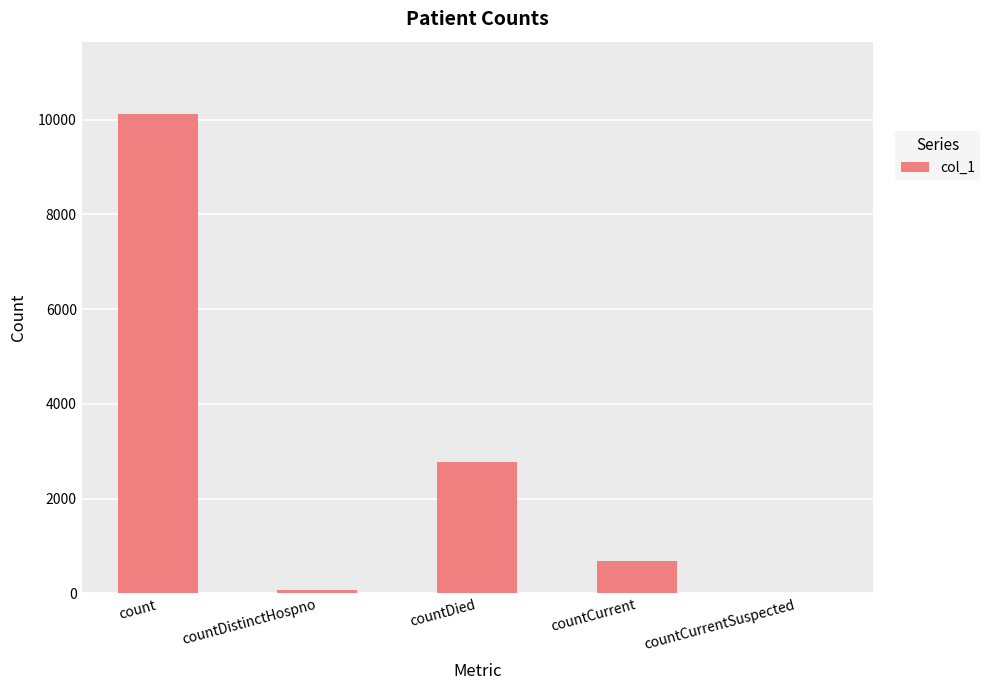

Where is the data nearest to the value 5065?

countDied